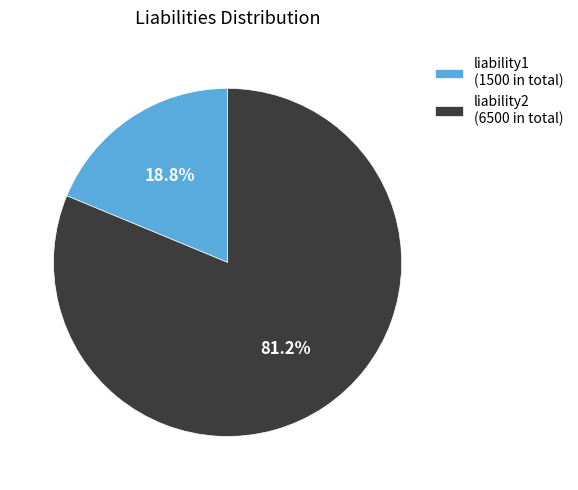

Which slice is the smallest?

liability1